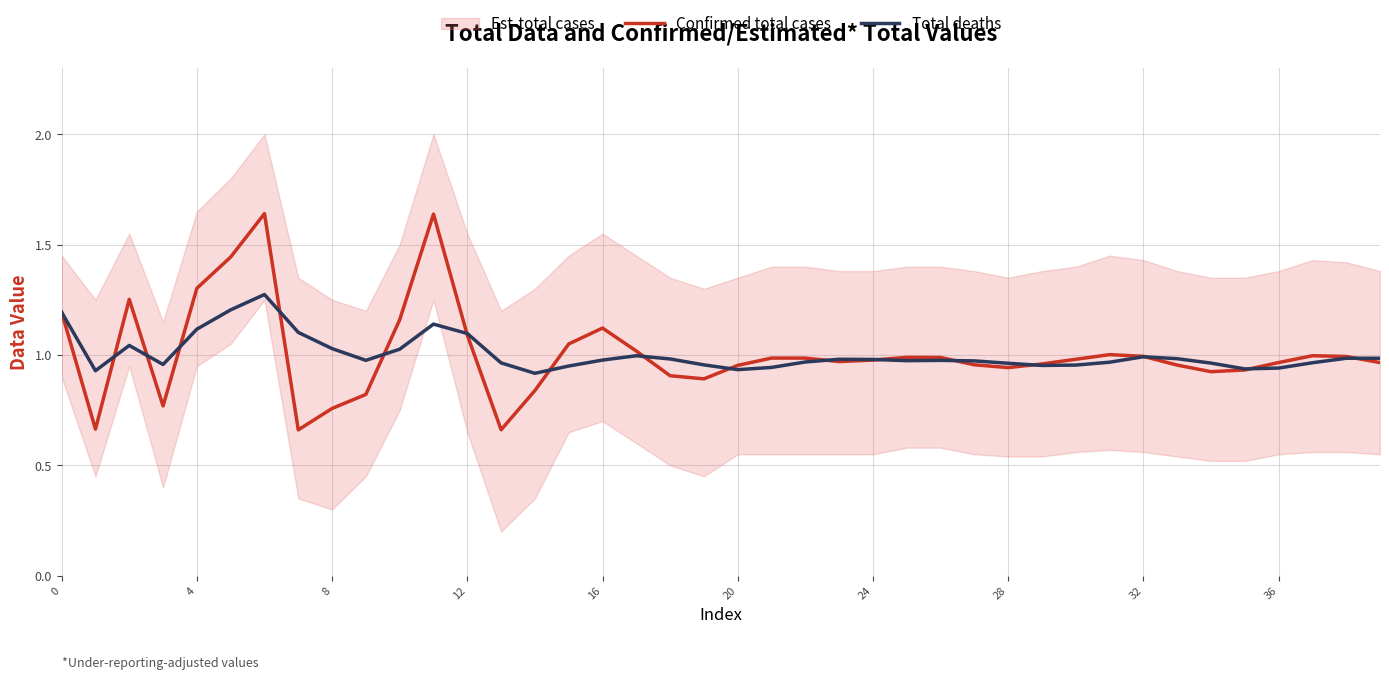

What is the smallest value displayed?

0.7